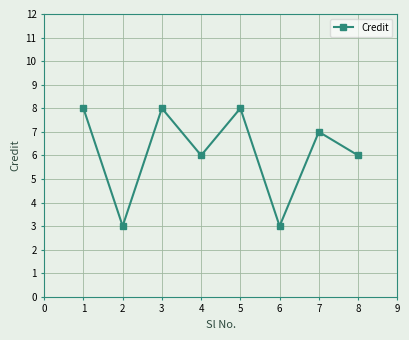

Is it true that the value at 5 is 8?

True